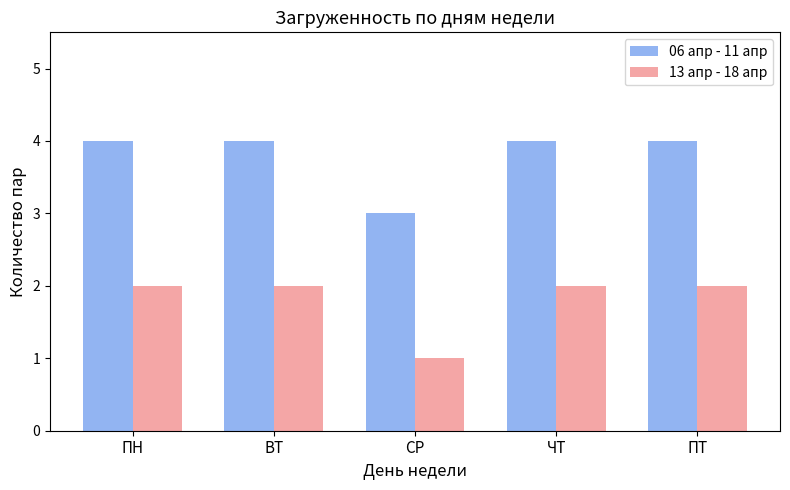

What is the value of the 06 апр - 11 апр bar at the 3rd from the left?

3